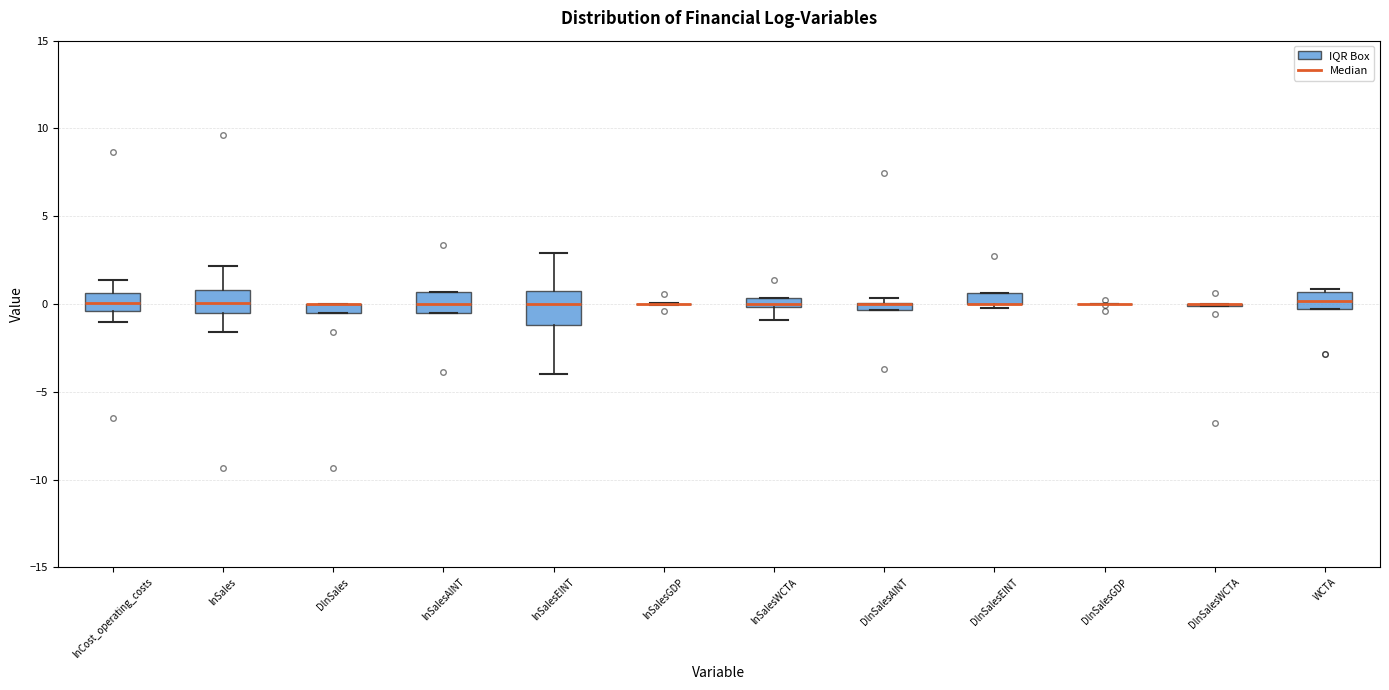

Where is the upper edge of the box for DlnSales on the y-axis? The values are not printed on the chart, so give them approximately, as read against the axis.

0.0